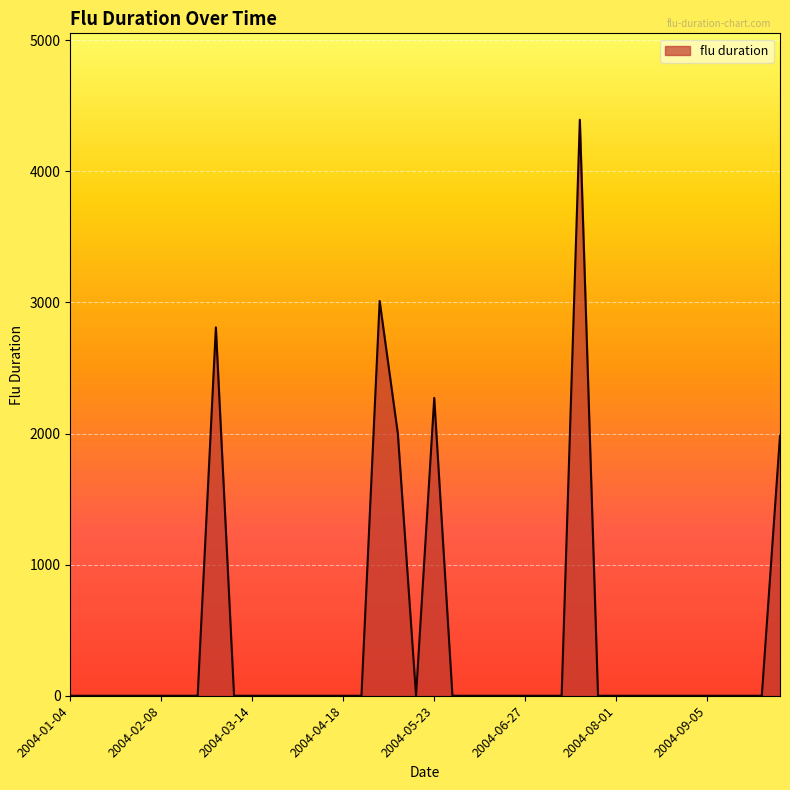

What is the difference between the maximum and minimum values?

4393.5